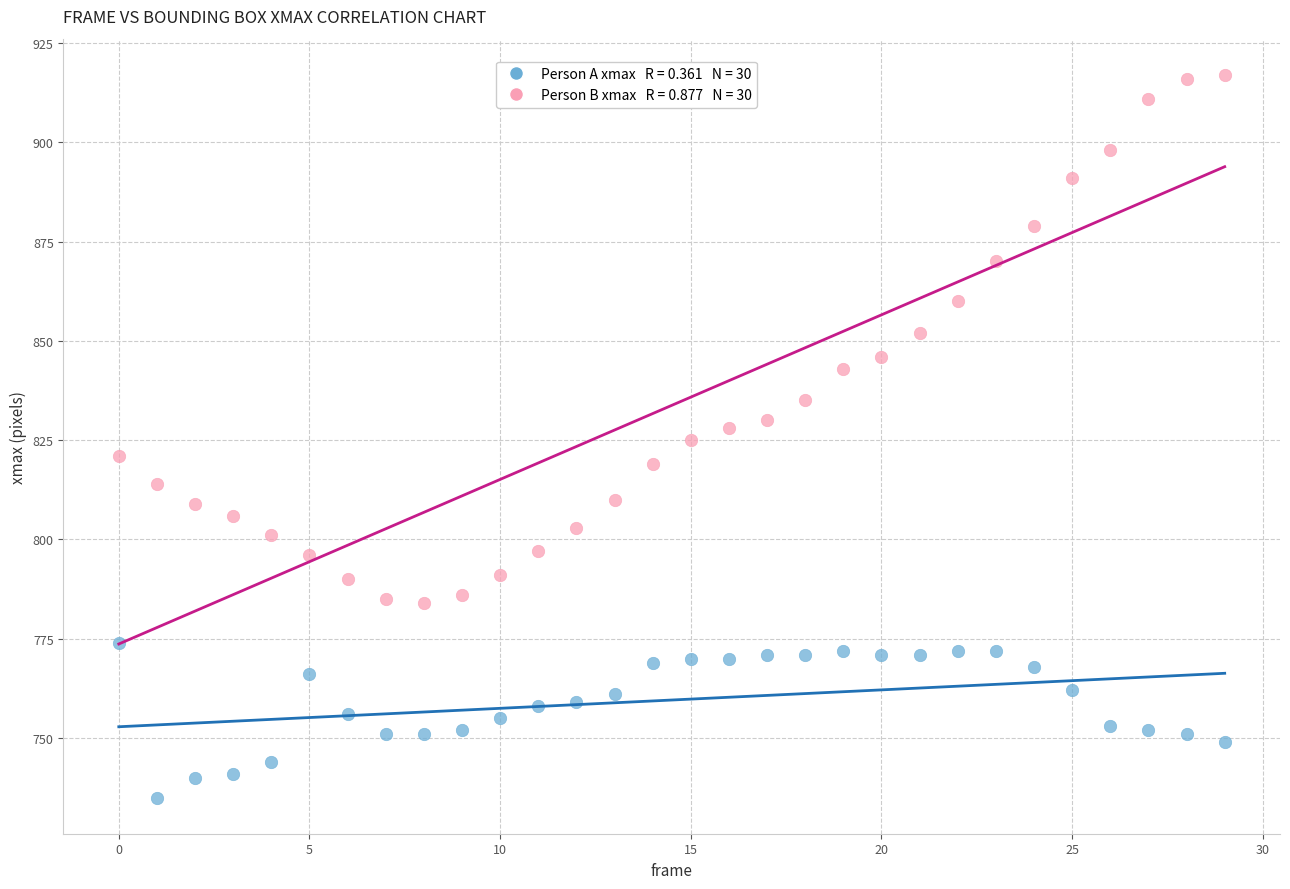

Across all data points, what is the range of Y values (max minus min)?

182